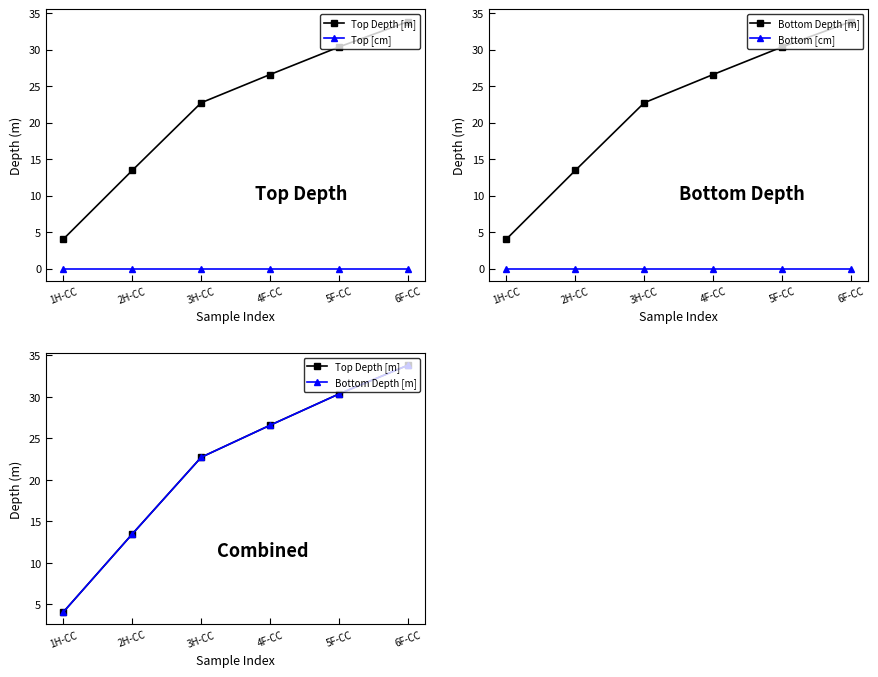

What is the total value across all series at 1H-CC?

8.0